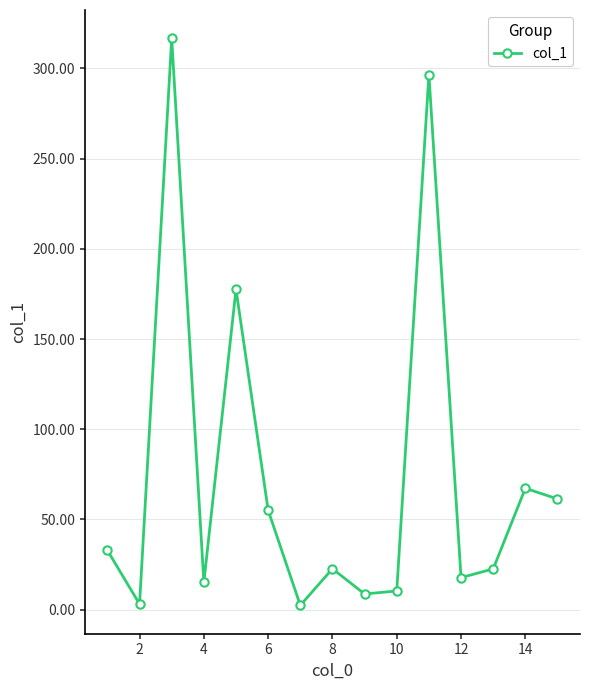

What is the average value?

74.0